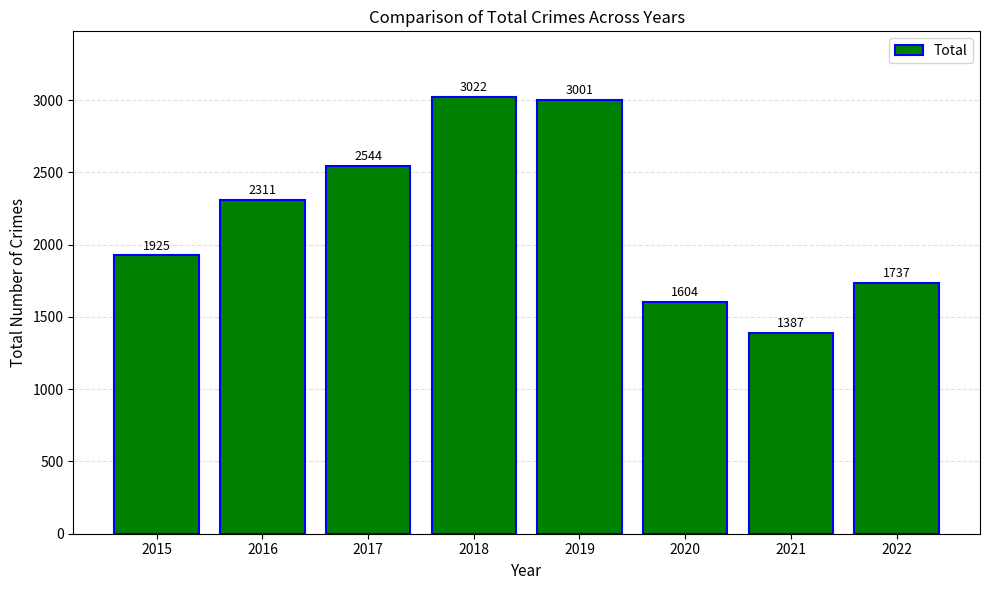

How many values are below 2311?

4